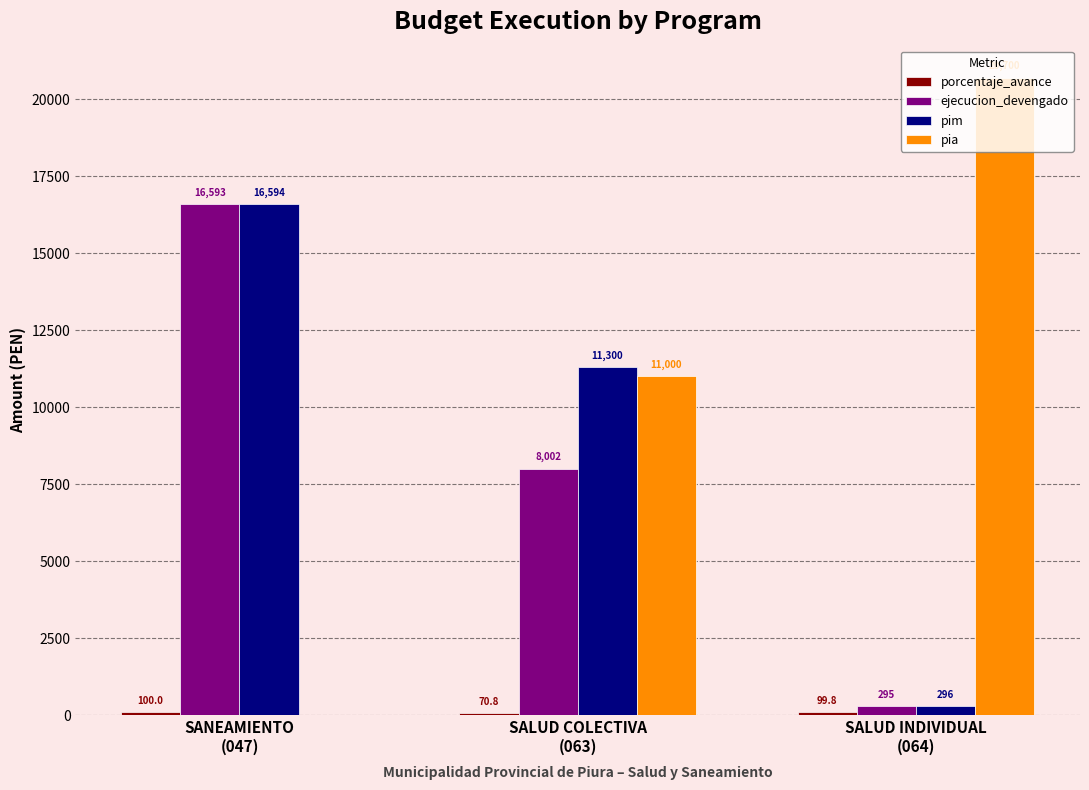

Are the bars horizontal?

No